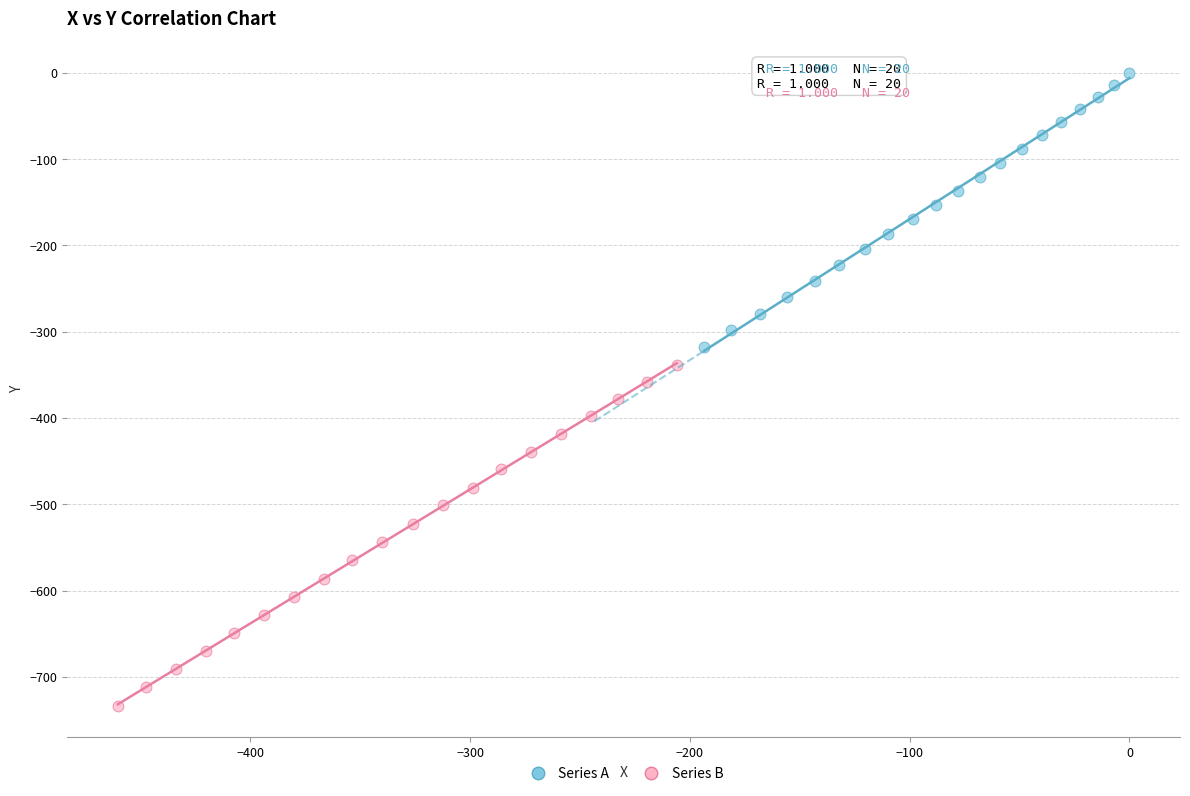

Which series contains the highest Y value?

Series A